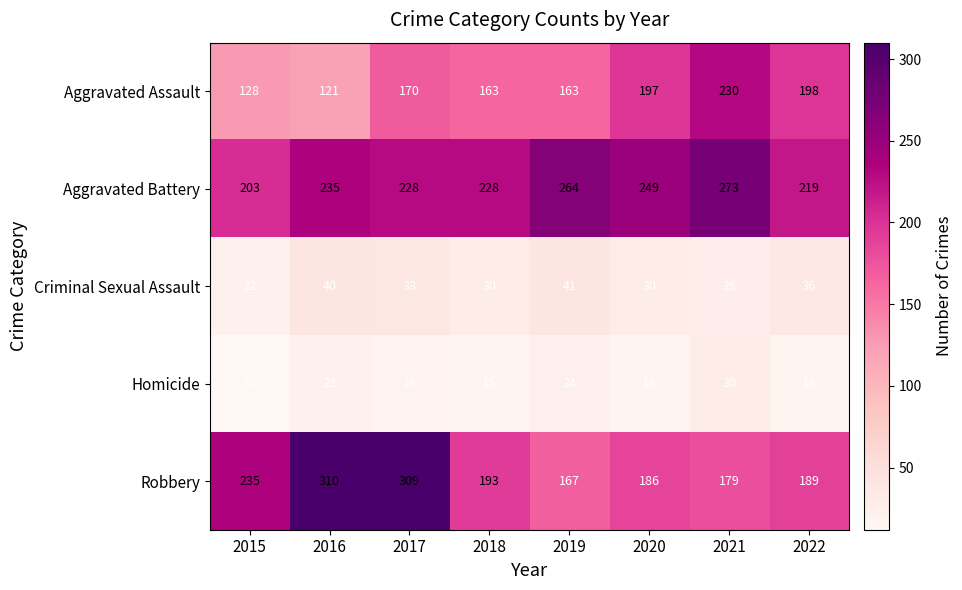

Which series has the largest total across all categories?

Aggravated Battery